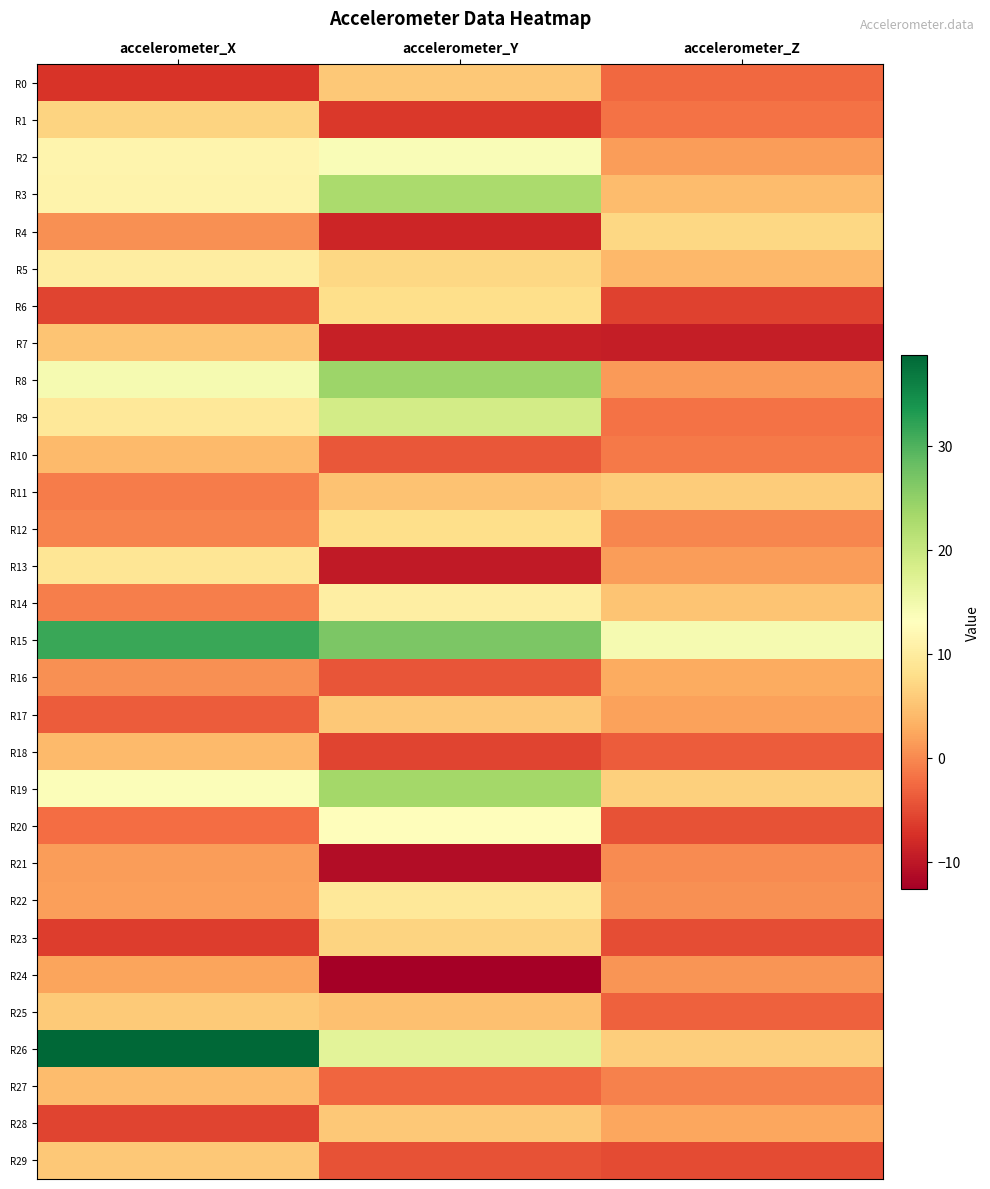

Reading right to left, list all the values displayed in this chart.

R0: accelerometer_Z=-2.7	accelerometer_Y=5.5	accelerometer_X=-7.0
R1: accelerometer_Z=-1.8	accelerometer_Y=-6.6	accelerometer_X=6.8
R2: accelerometer_Z=1.5	accelerometer_Y=13.8	accelerometer_X=11.4
R3: accelerometer_Z=4.3	accelerometer_Y=22.8	accelerometer_X=11.2
R4: accelerometer_Z=7.2	accelerometer_Y=-8.6	accelerometer_X=0.5
R5: accelerometer_Z=4.0	accelerometer_Y=7.2	accelerometer_X=10.2
R6: accelerometer_Z=-5.8	accelerometer_Y=8.0	accelerometer_X=-5.6
R7: accelerometer_Z=-9.4	accelerometer_Y=-9.1	accelerometer_X=5.2
R8: accelerometer_Z=1.3	accelerometer_Y=24.1	accelerometer_X=14.4
R9: accelerometer_Z=-1.9	accelerometer_Y=18.7	accelerometer_X=9.3
R10: accelerometer_Z=-1.2	accelerometer_Y=-4.0	accelerometer_X=4.2
R11: accelerometer_Z=6.0	accelerometer_Y=4.9	accelerometer_X=-1.1
R12: accelerometer_Z=-0.3	accelerometer_Y=7.9	accelerometer_X=-0.5
R13: accelerometer_Z=1.5	accelerometer_Y=-9.6	accelerometer_X=8.9
R14: accelerometer_Z=5.2	accelerometer_Y=10.4	accelerometer_X=-0.9
R15: accelerometer_Z=14.4	accelerometer_Y=26.7	accelerometer_X=31.4
R16: accelerometer_Z=2.8	accelerometer_Y=-4.3	accelerometer_X=0.6
R17: accelerometer_Z=1.9	accelerometer_Y=5.6	accelerometer_X=-3.8
R18: accelerometer_Z=-3.7	accelerometer_Y=-5.8	accelerometer_X=4.1
R19: accelerometer_Z=6.5	accelerometer_Y=23.5	accelerometer_X=13.7
R20: accelerometer_Z=-4.4	accelerometer_Y=12.7	accelerometer_X=-2.4
R21: accelerometer_Z=0.1	accelerometer_Y=-11.2	accelerometer_X=1.5
R22: accelerometer_Z=0.6	accelerometer_Y=9.3	accelerometer_X=1.7
R23: accelerometer_Z=-5.0	accelerometer_Y=6.8	accelerometer_X=-6.3
R24: accelerometer_Z=0.9	accelerometer_Y=-12.6	accelerometer_X=2.1
R25: accelerometer_Z=-3.3	accelerometer_Y=4.7	accelerometer_X=5.7
R26: accelerometer_Z=6.1	accelerometer_Y=16.8	accelerometer_X=38.8
R27: accelerometer_Z=-0.7	accelerometer_Y=-2.9	accelerometer_X=4.3
R28: accelerometer_Z=2.4	accelerometer_Y=5.6	accelerometer_X=-5.8
R29: accelerometer_Z=-5.1	accelerometer_Y=-4.4	accelerometer_X=5.6